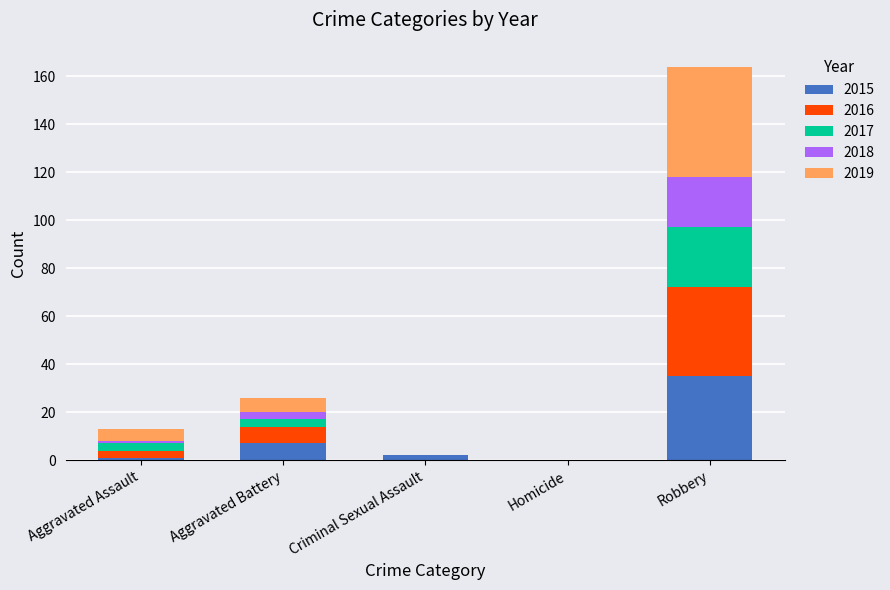

At which category is the sum across all series the highest?

Robbery